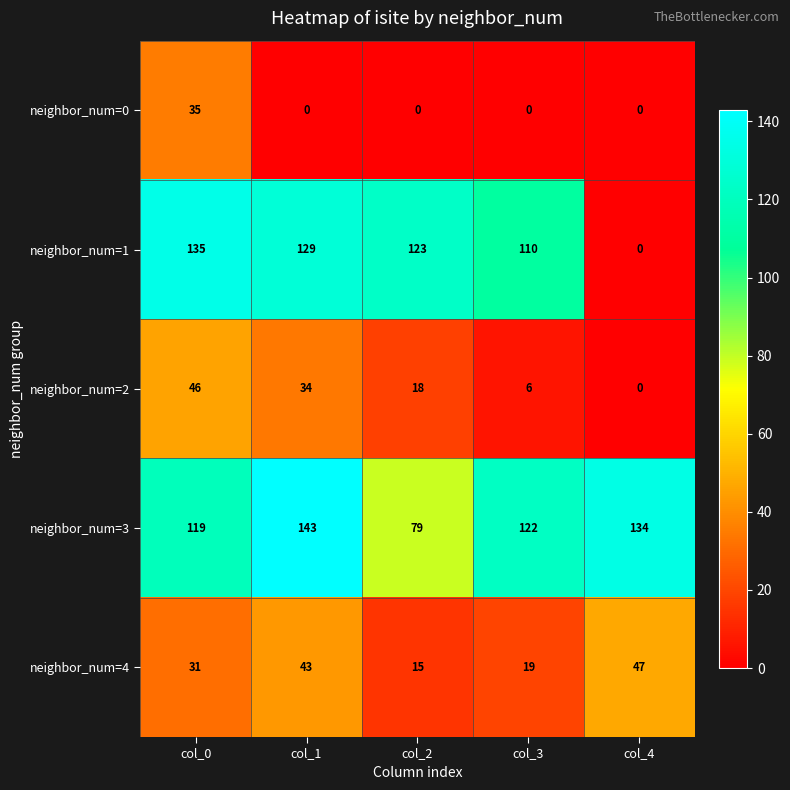

What is the spread (max minus min) of values at col_1?

143